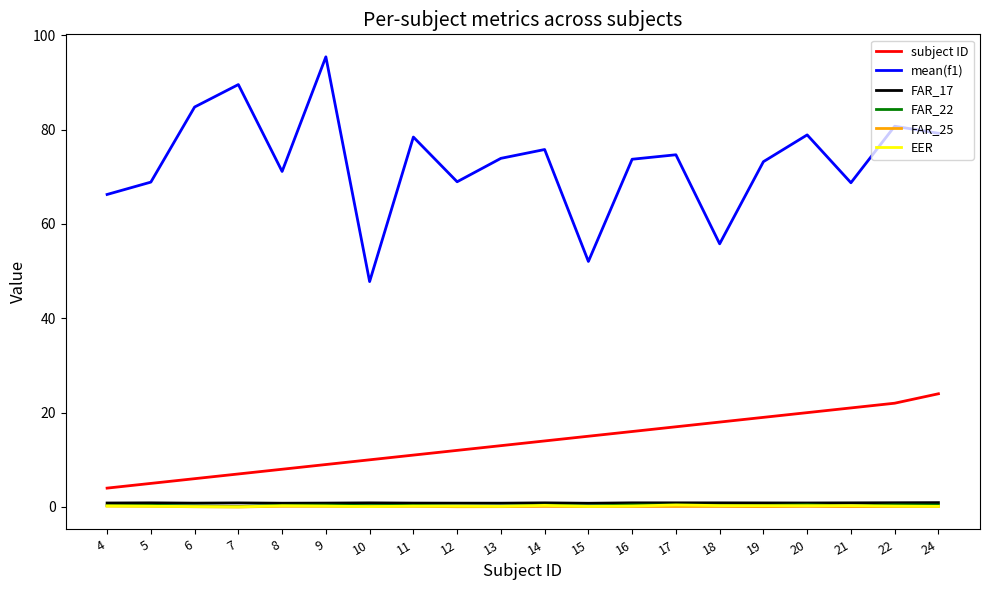

What is the difference between the highest and lowest values at 4?

66.1